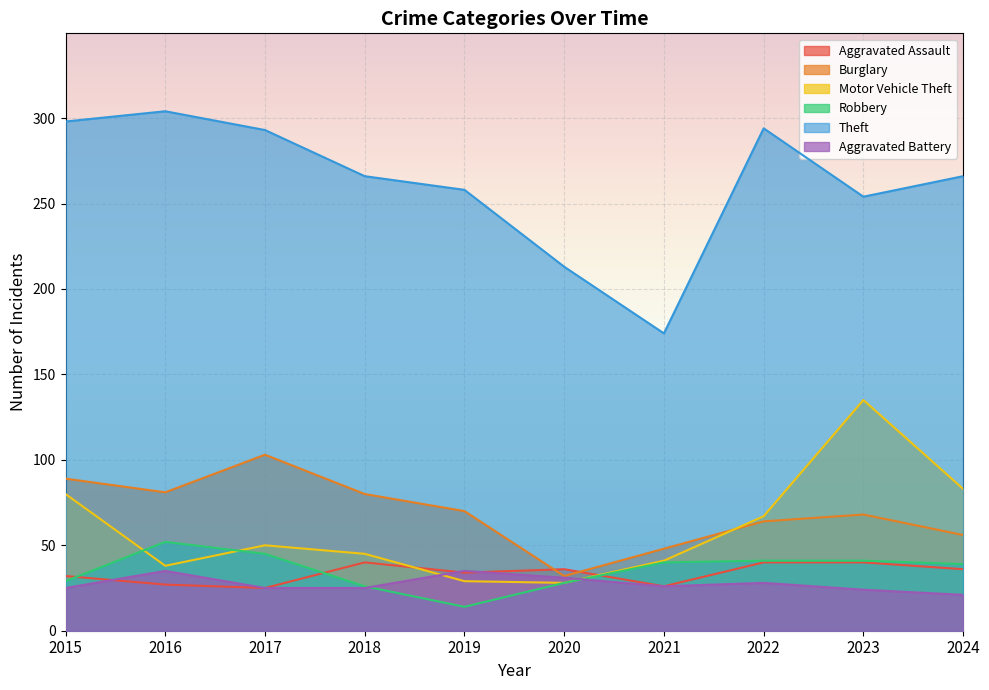

How many lines are shown in the chart?

6